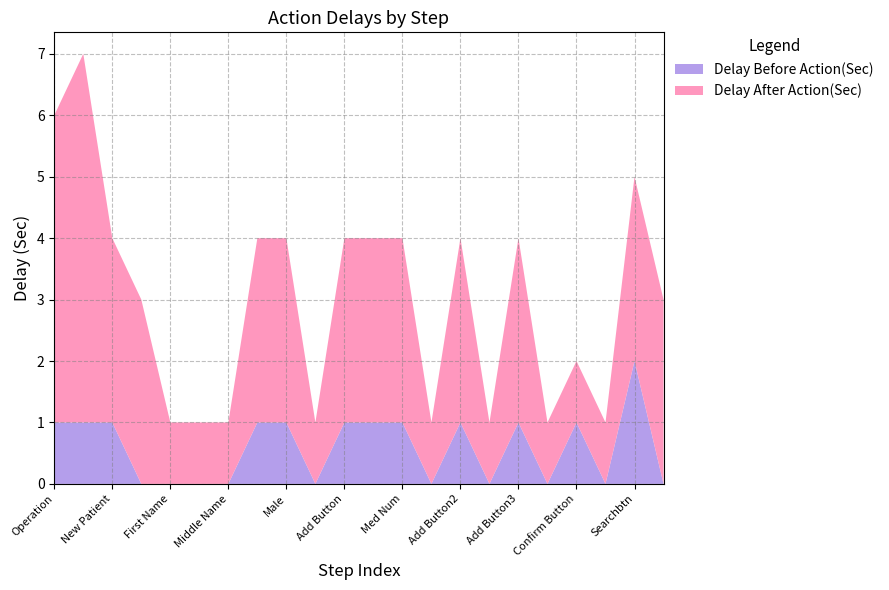

Reading left to right, transcribe all the data shown in this chart.

Delay After Action(Sec): 5	6	3	3	1	1	1	3	3	1	3	3	3	1	3	1	3	1	1	1	3	3
Delay Before Action(Sec): 1	1	1	0	0	0	0	1	1	0	1	1	1	0	1	0	1	0	1	0	2	0